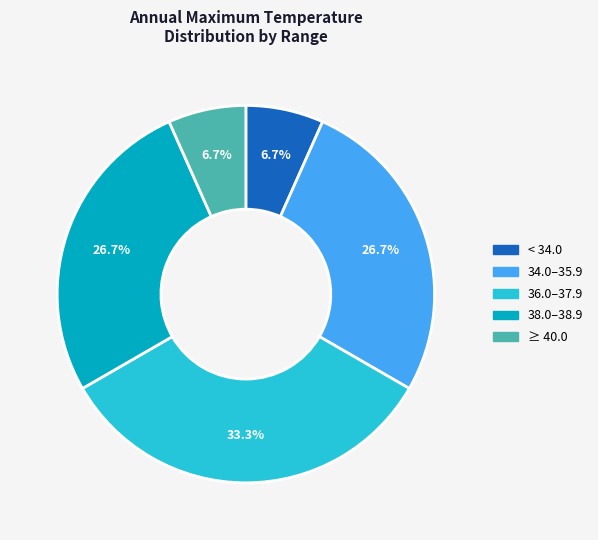

Is there a majority slice in this chart?

No